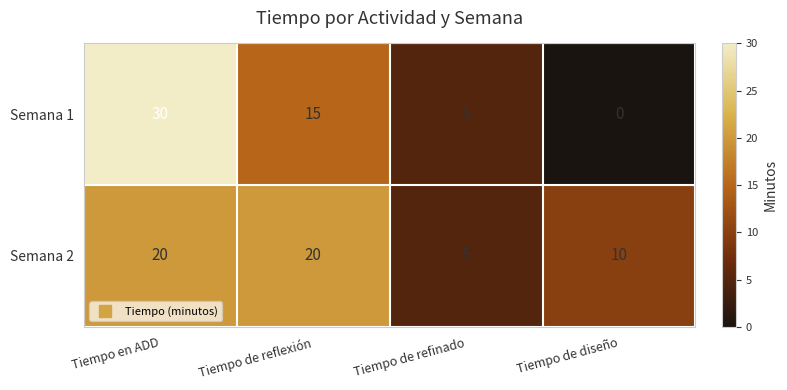

Which series has the largest total across all categories?

Semana 2